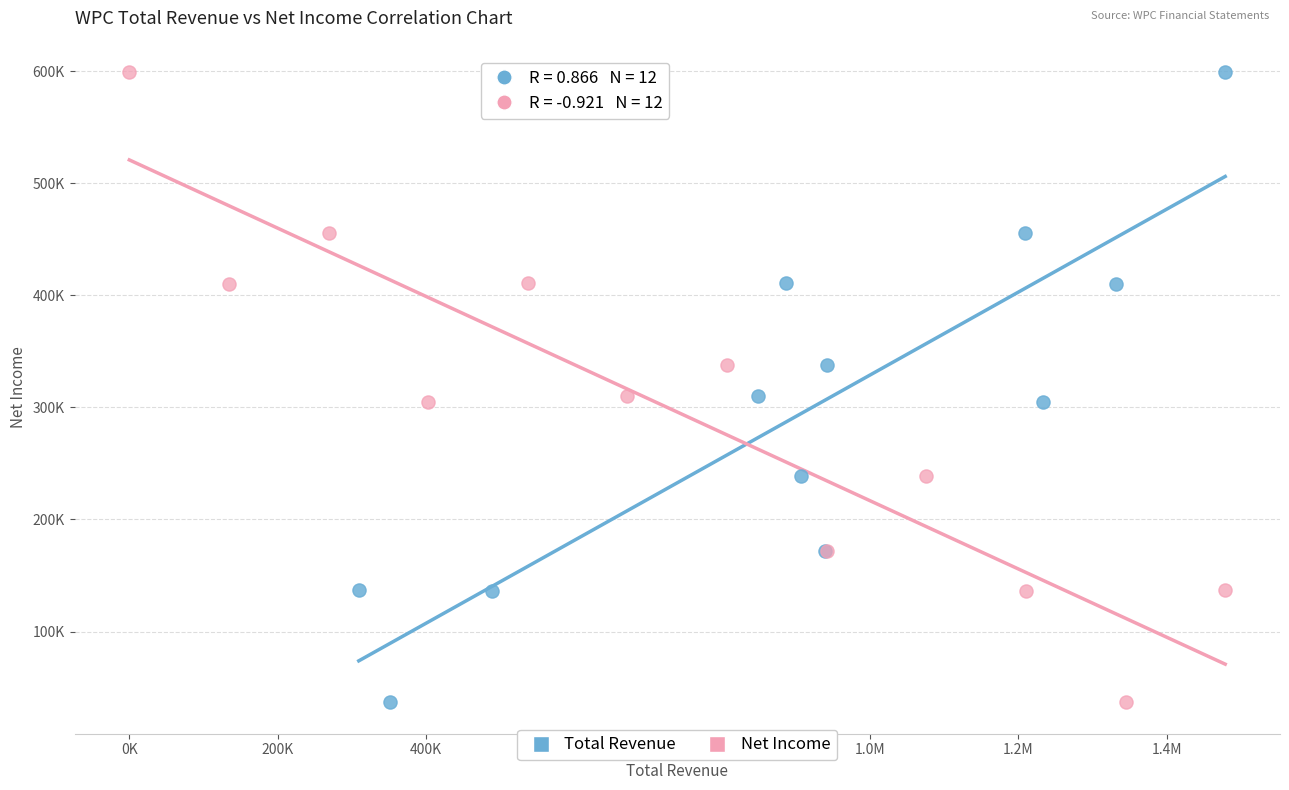

What are all the series names shown in the legend?

Total Revenue, Net Income